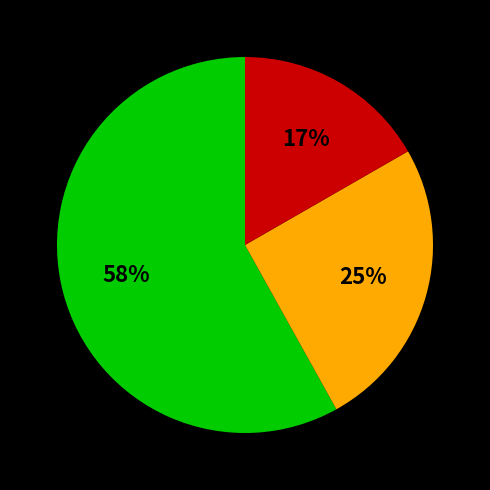

To the nearest percent, what is the difference between the largest and smallest slice percentages?

41%